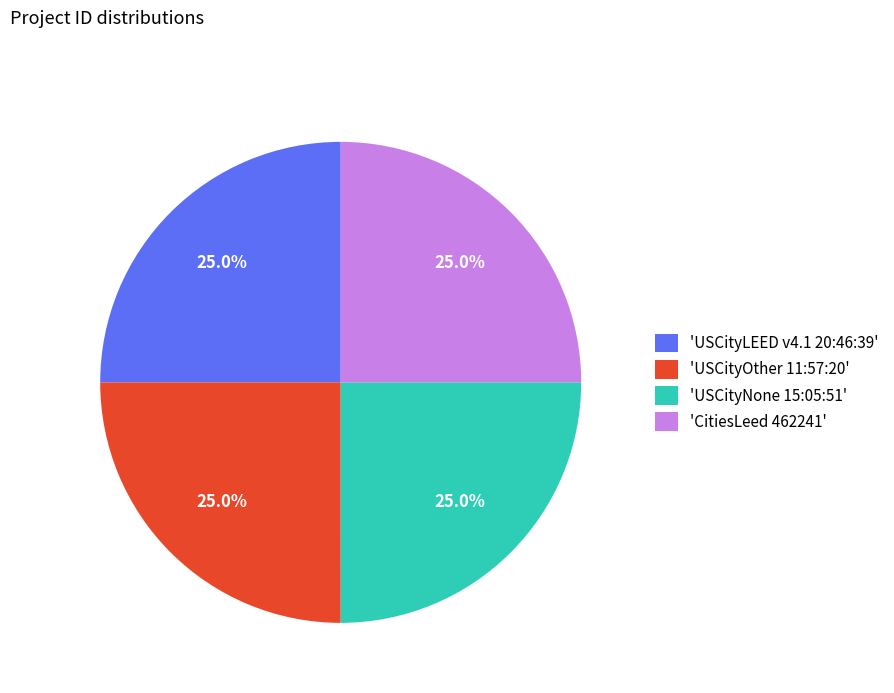

What is the total percentage of 'CitiesLeed 462241' and 'USCityLEED v4.1 20:46:39'?

50.0%